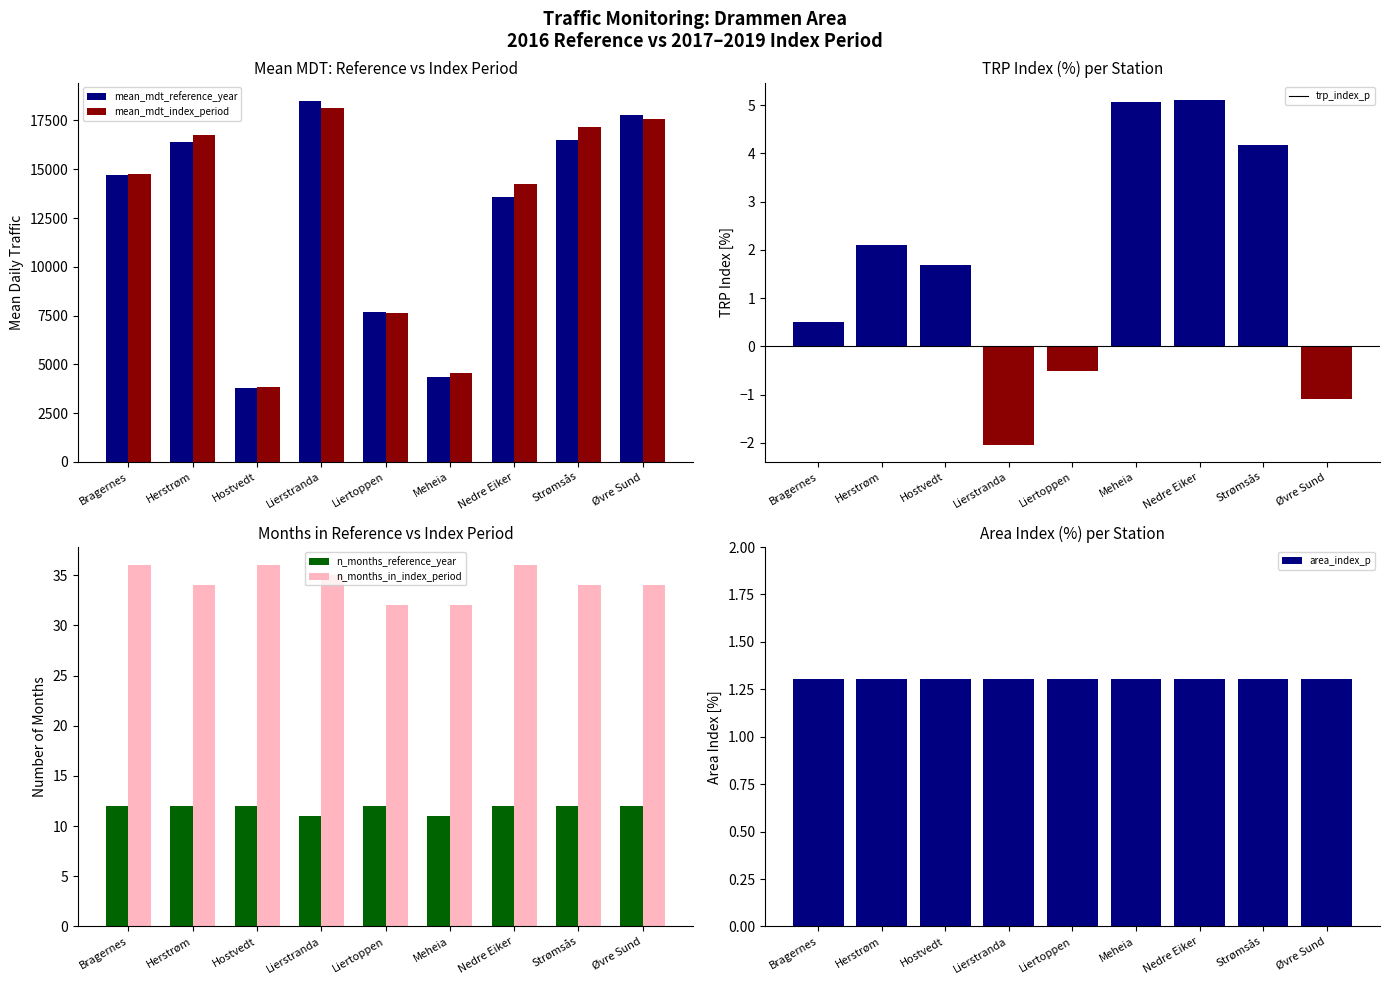

What is the label of the 9th bar from the right?

Bragernes